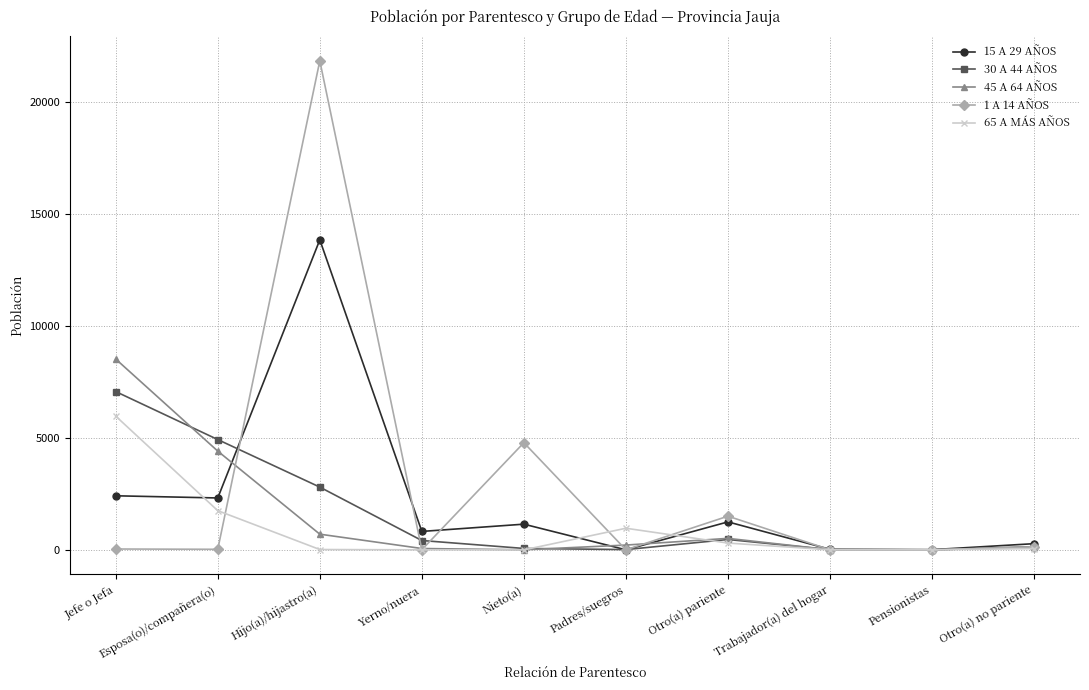

What is the average value of the 65 A MÁS AÑOS series?

908